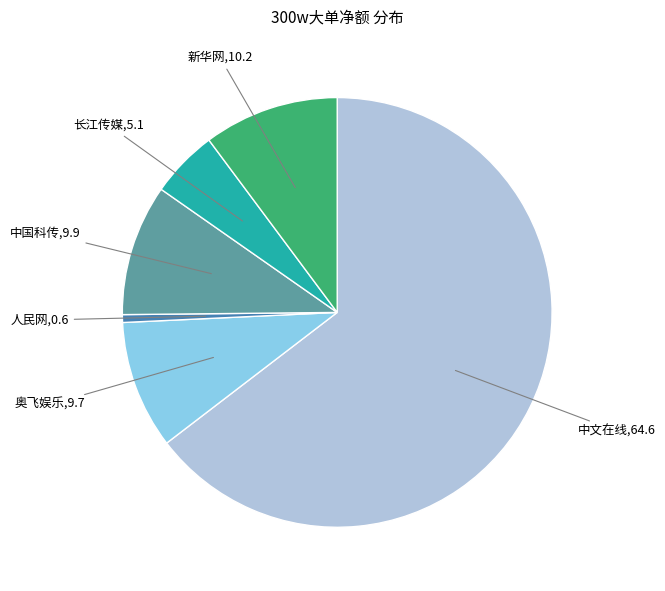

How many slices are in this pie chart?

6